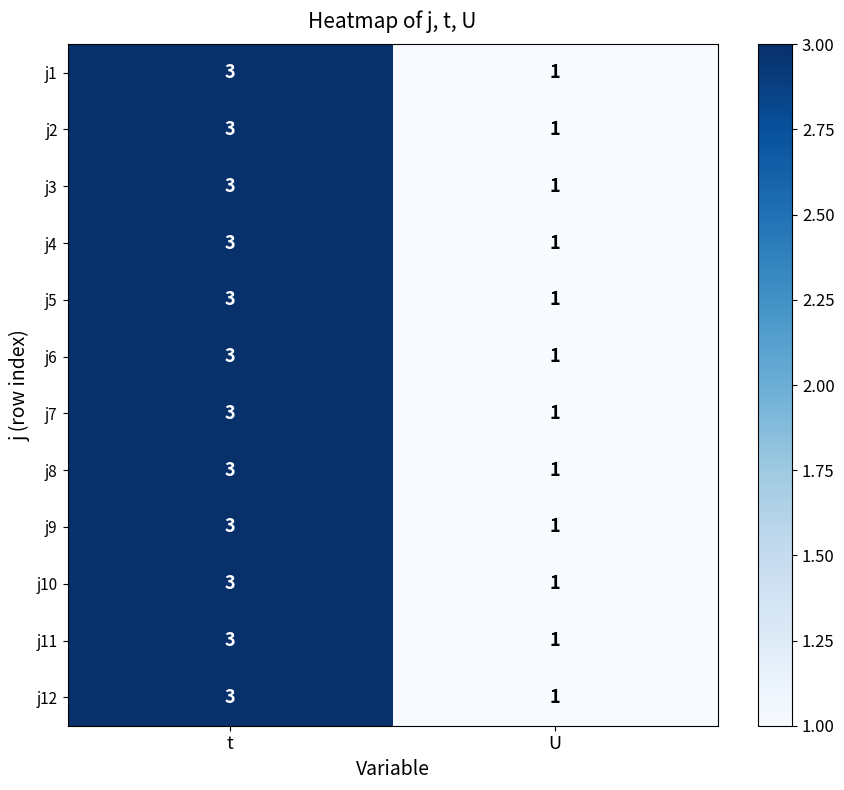

Count the number of categories in the chart.

2